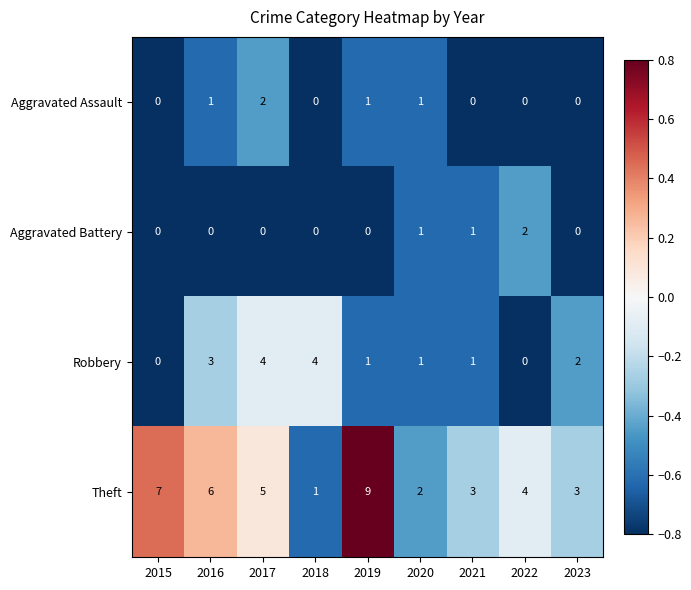

Which series has the largest total across all categories?

Theft